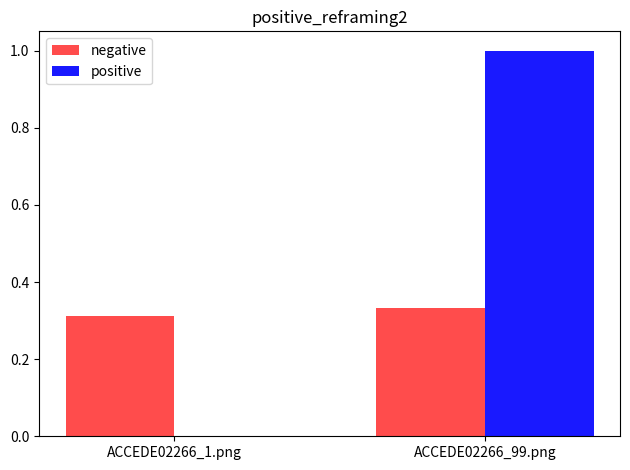

Which series has the largest total across all categories?

positive